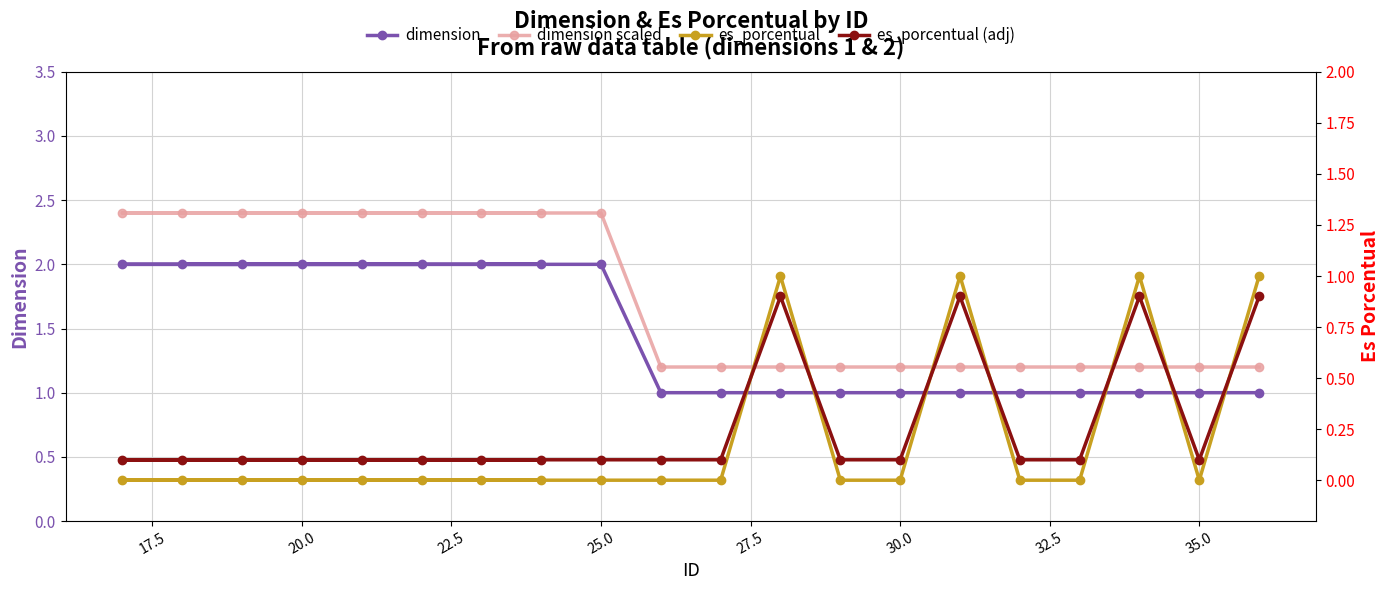

Count the es_porcentual (adj) values in the range 0 to 1.

20